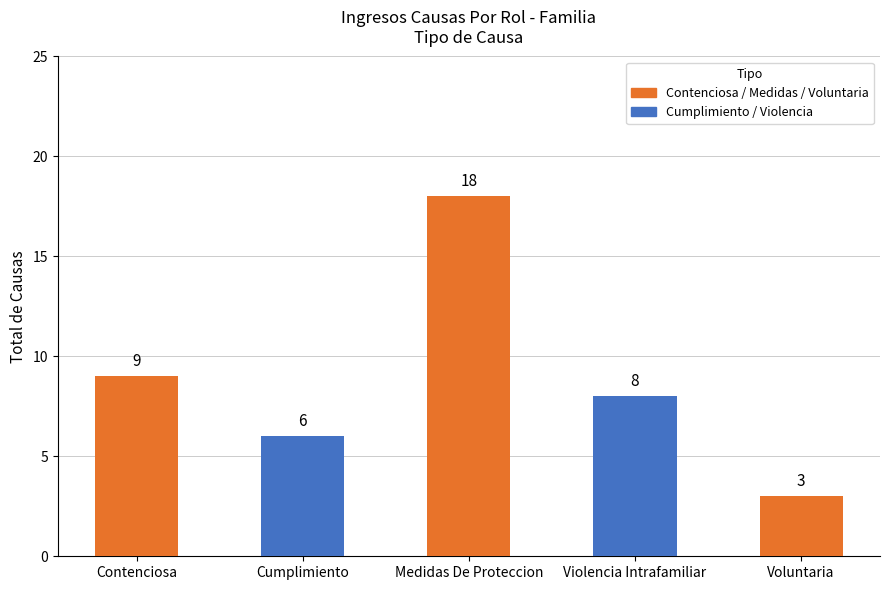

What is the change in value from Medidas De Proteccion to Voluntaria?

-15